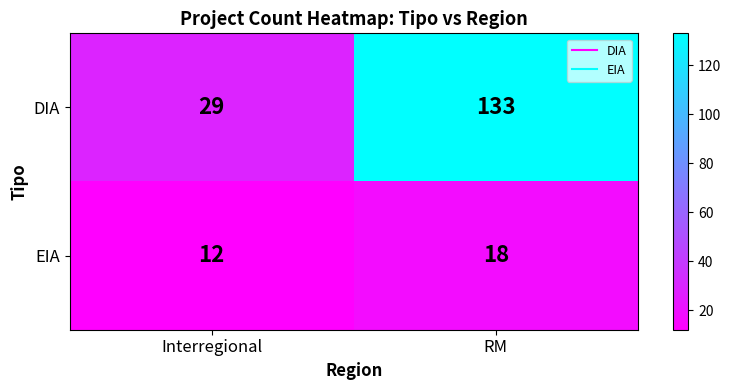

What is the total value across all series at Interregional?

41